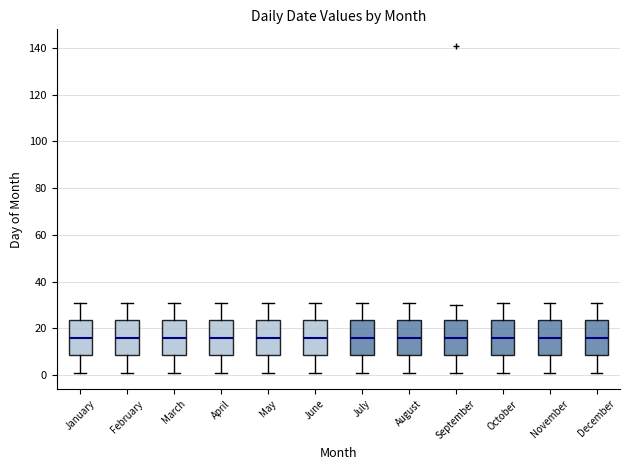

Where does the median line of the box for May sit on the y-axis? The values are not printed on the chart, so give them approximately, as read against the axis.

16